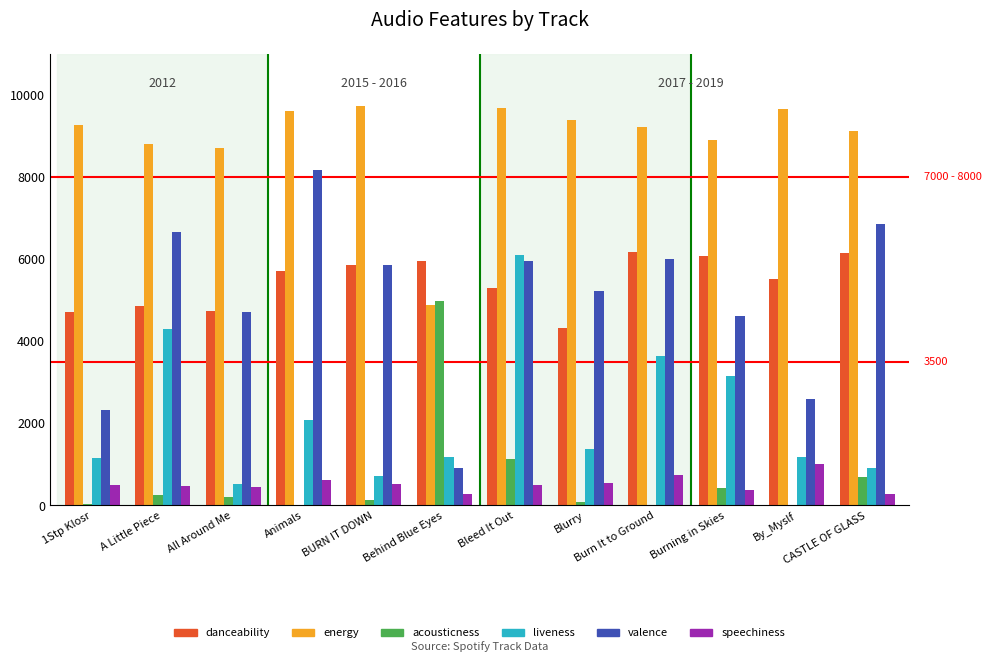

The value of energy at A Little Piece is 3800.0. True or false?

False